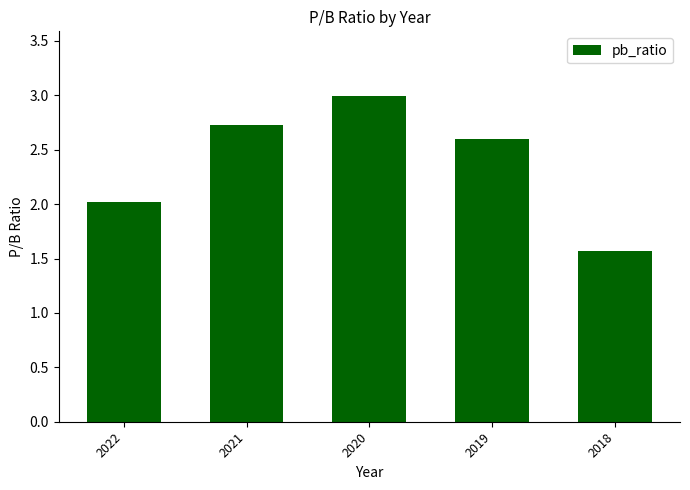

At which label does the data first exceed 2?

2022